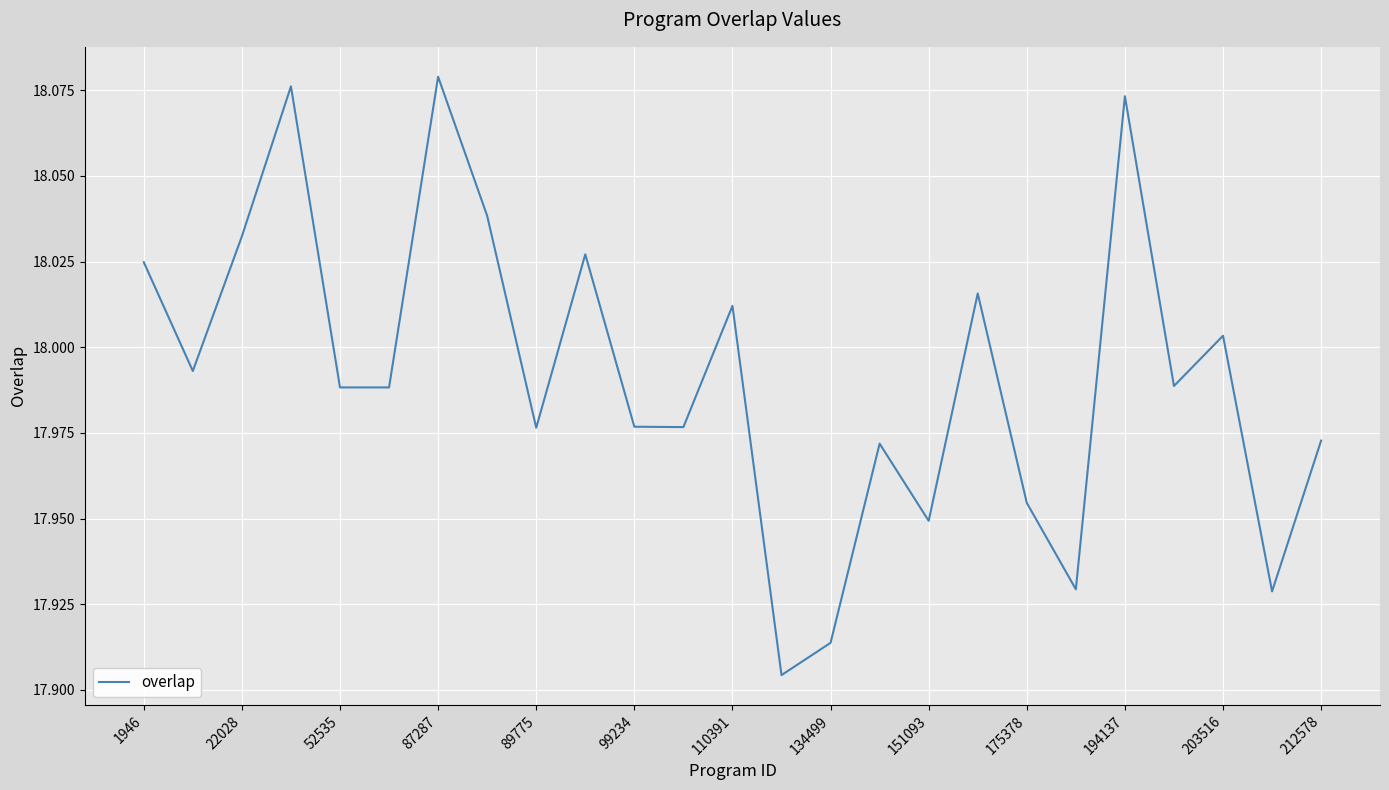

Is this an area chart (filled region under the line)?

No